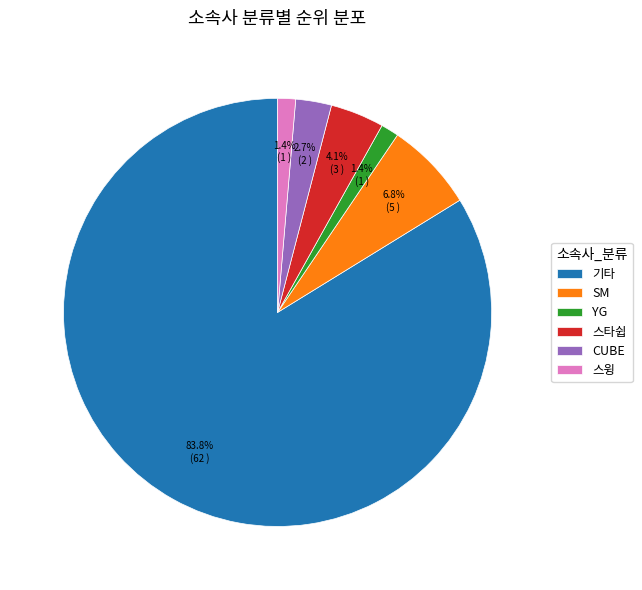

Is it true that CUBE is 3% of the pie?

True